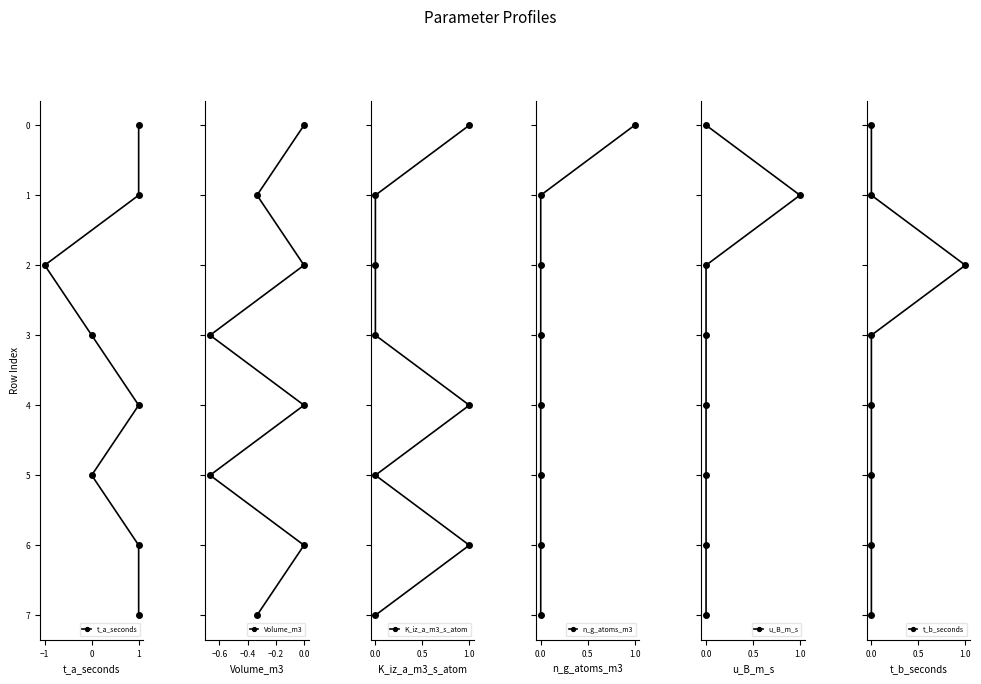

True or false: t_b_seconds and K_iz_a_m3_s_atom cross at least once.

False